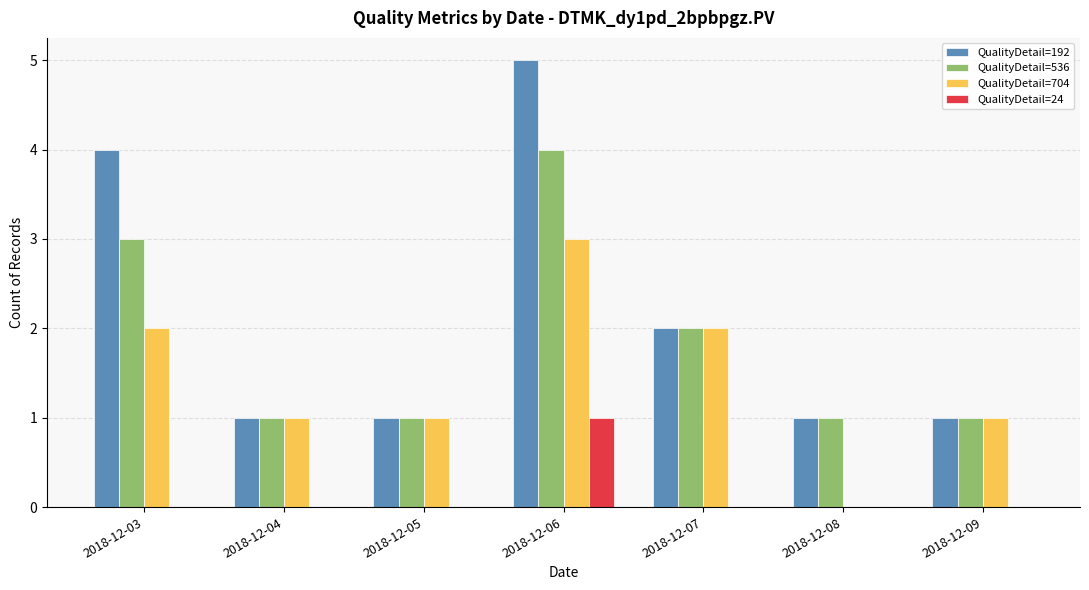

What are all the series names shown in the legend?

QualityDetail=192, QualityDetail=536, QualityDetail=704, QualityDetail=24